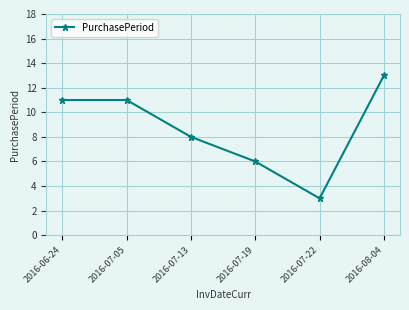

Between 2016-07-19 and 2016-07-13, which is larger?

2016-07-13